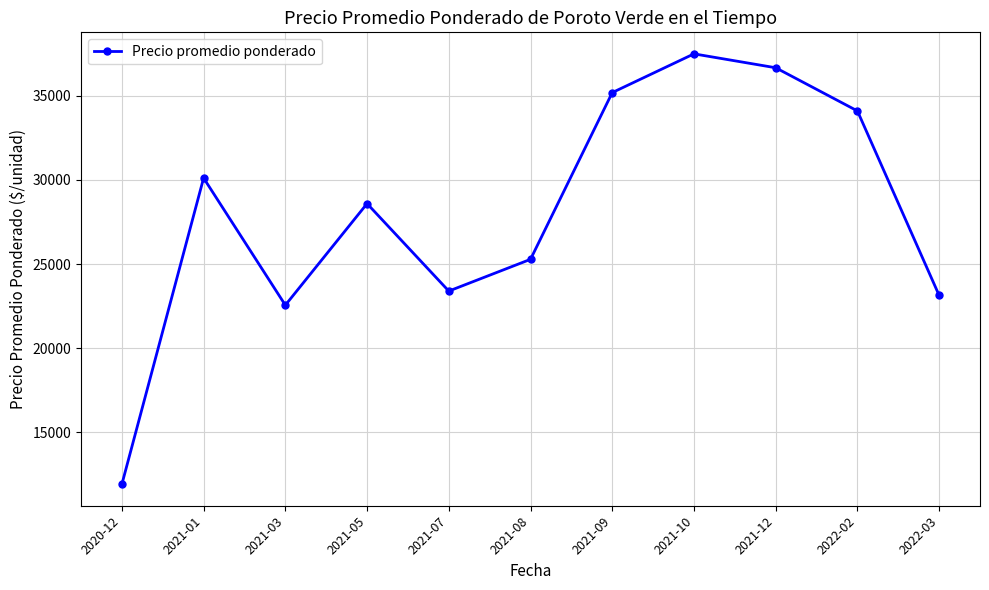

True or false: the data shows 37475 at 2021-10.

True